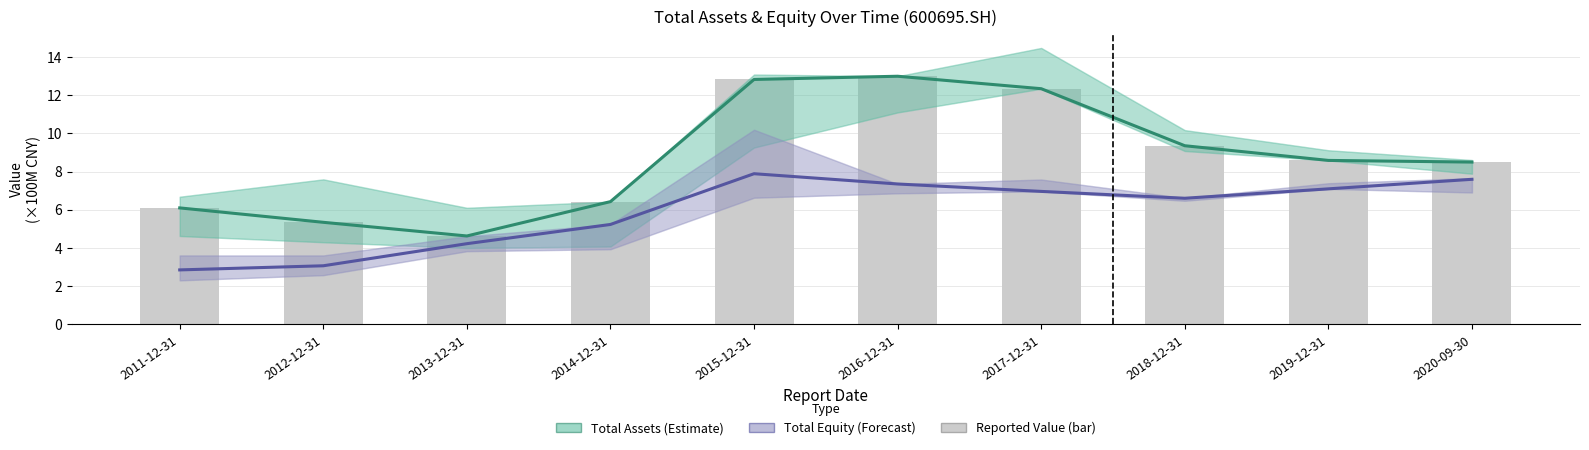

The value of Total Assets (Estimate) at 2020-09-30 is 2.6. True or false?

False